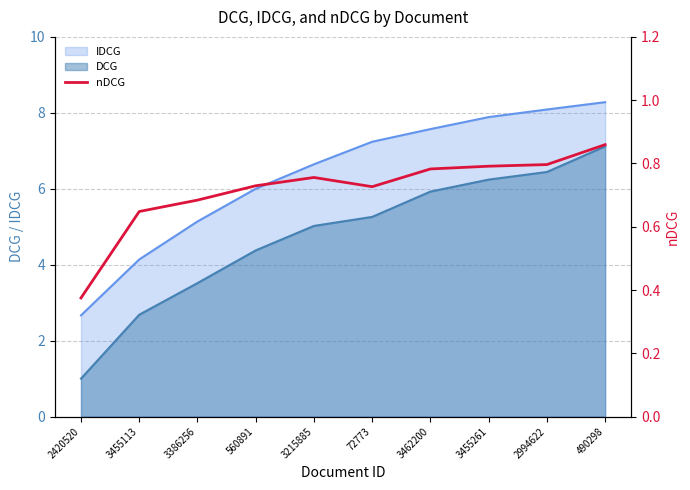

What is the difference between the values at 560891 and 3462200?

0.1